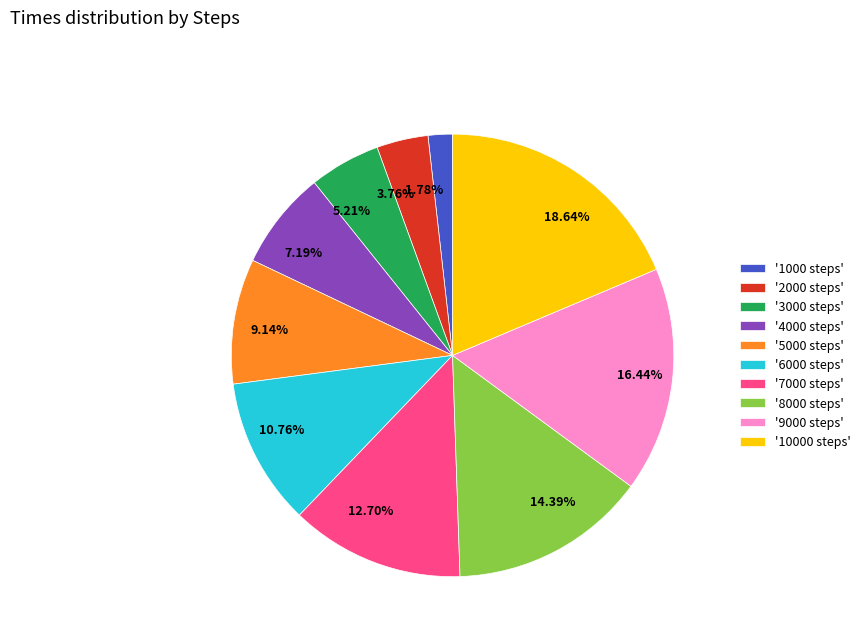

How many segments does this pie chart have?

10